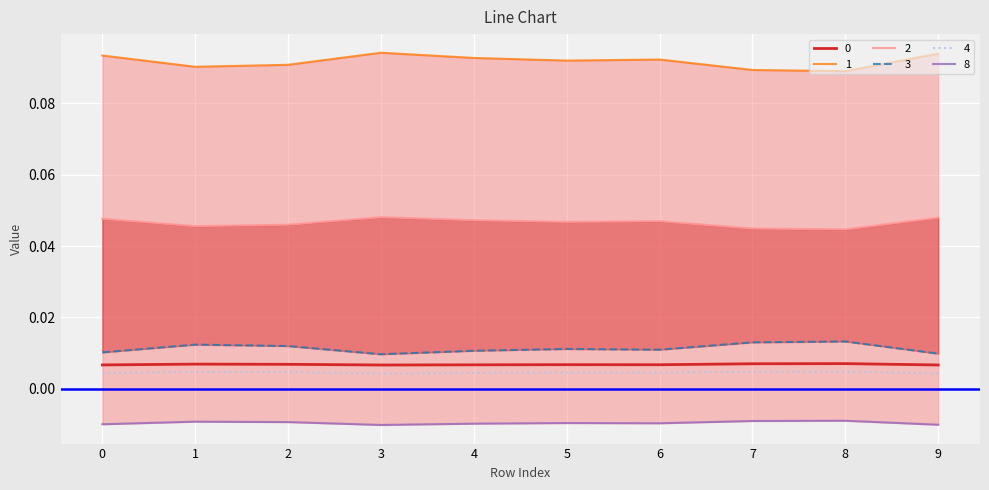

Between 0 and 6, which series saw the biggest shift?

1